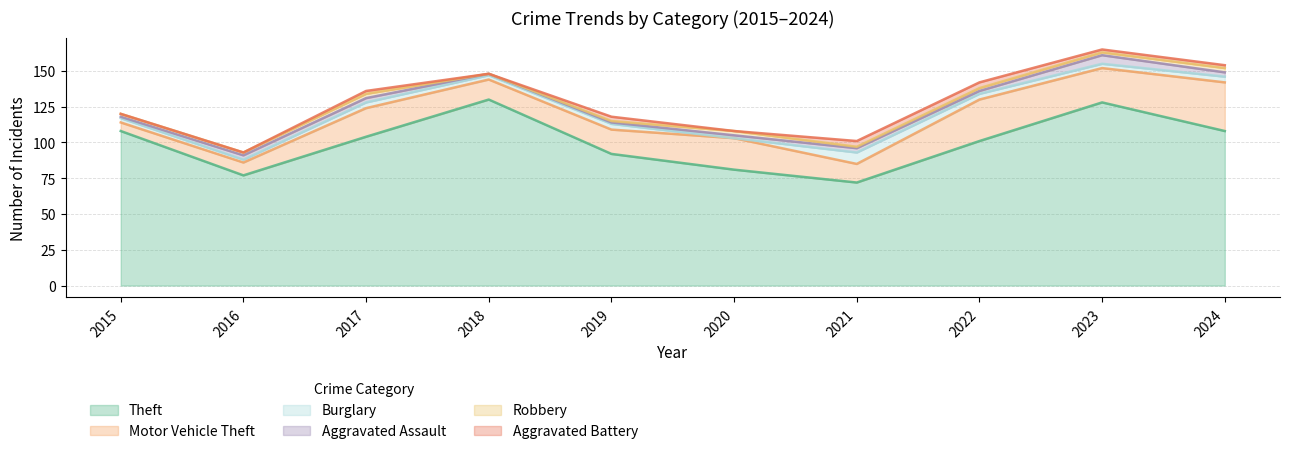

At which label does Burglary first exceed 4?

2021